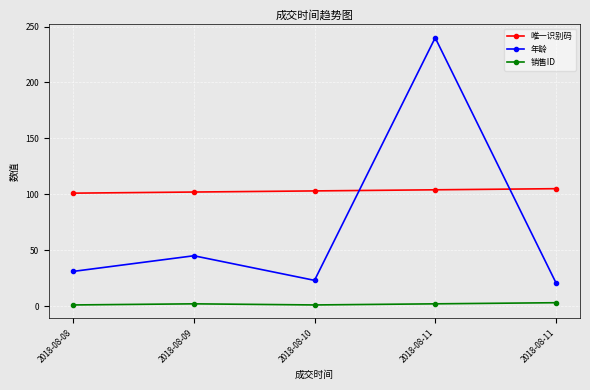

What are all the series names shown in the legend?

唯一识别码, 年龄, 销售ID